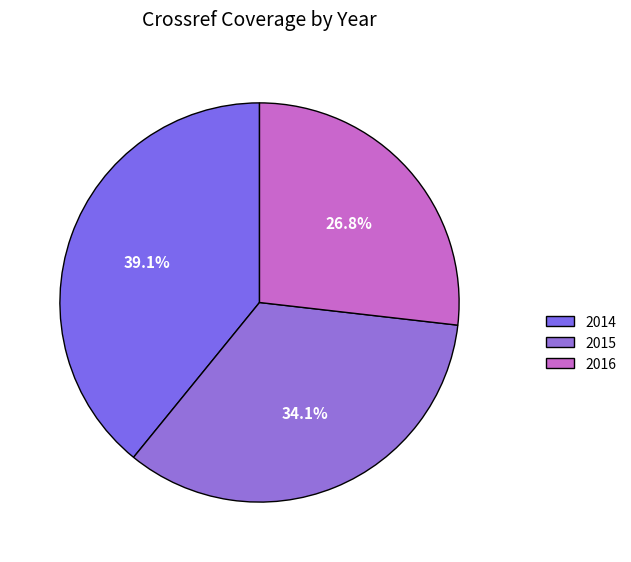

To the nearest percent, what is the difference between the 2016 and 2015 slice percentages?

7%